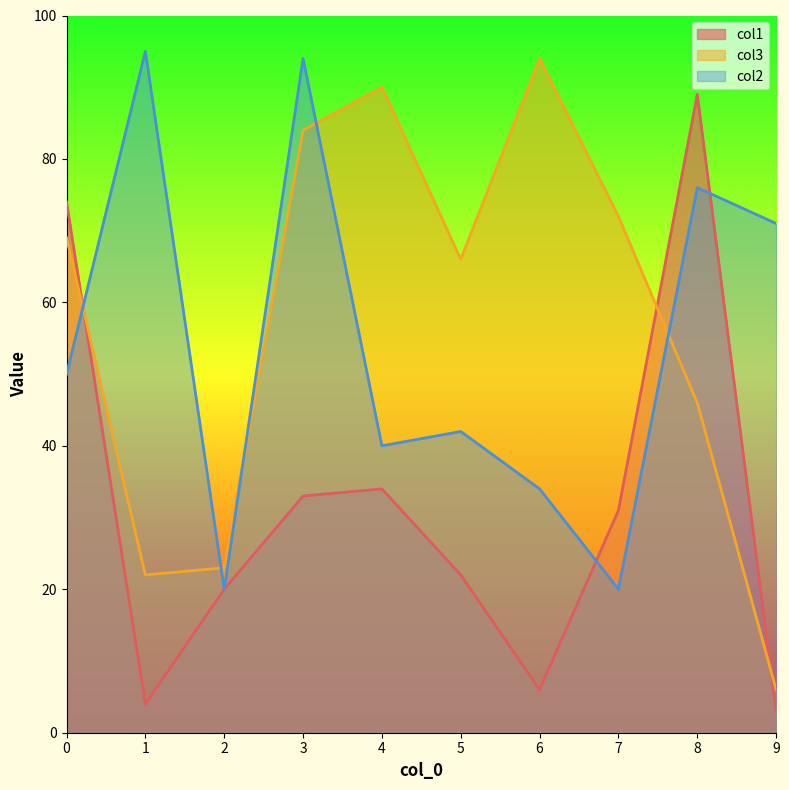

What is the minimum value for col1?

3